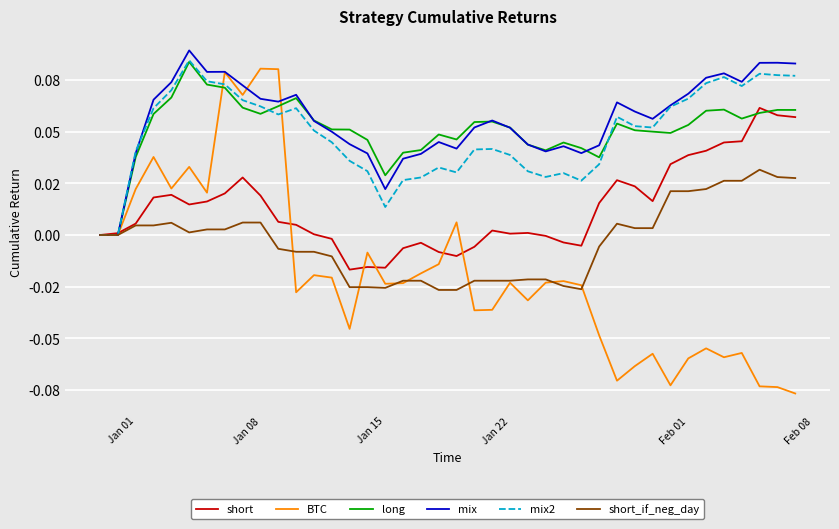

What are all the series names shown in the legend?

short, BTC, long, mix, mix2, short_if_neg_day